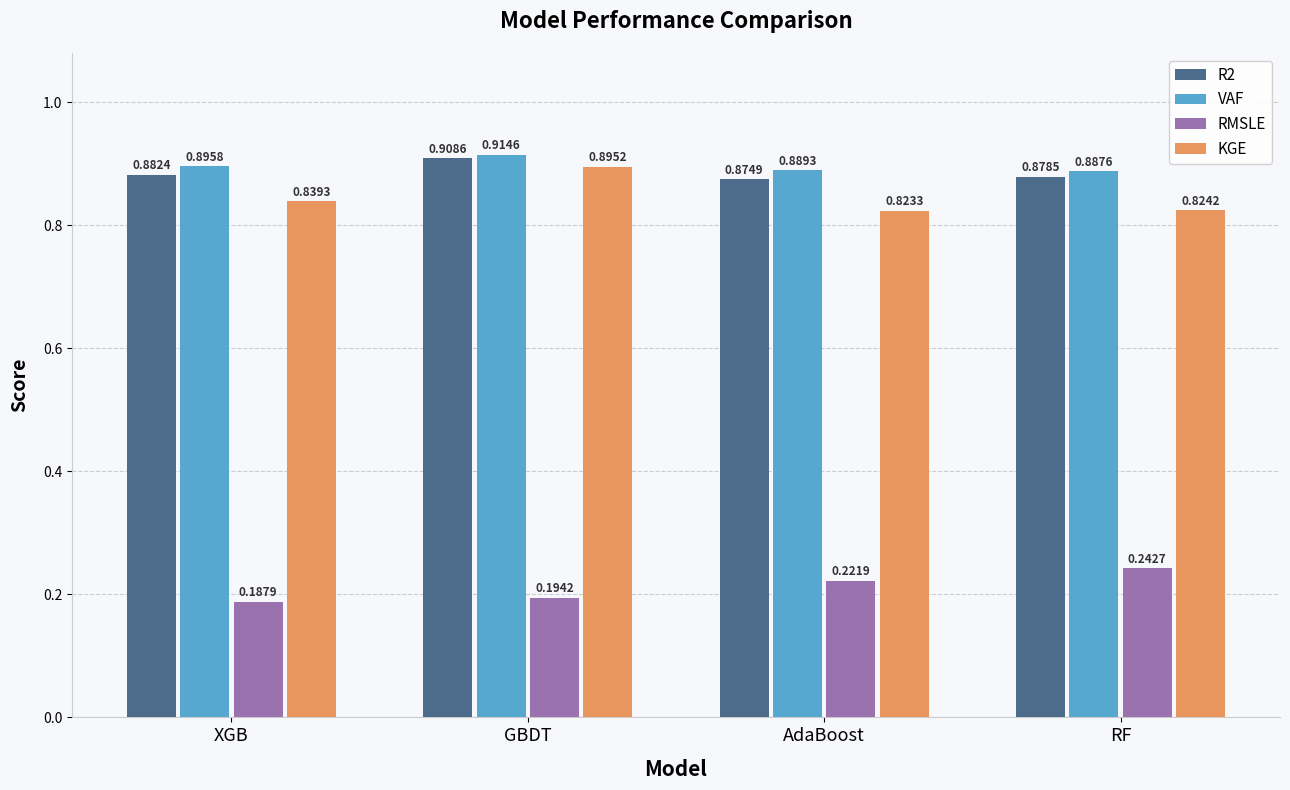

At how many categories does at least one series exceed 0?

4